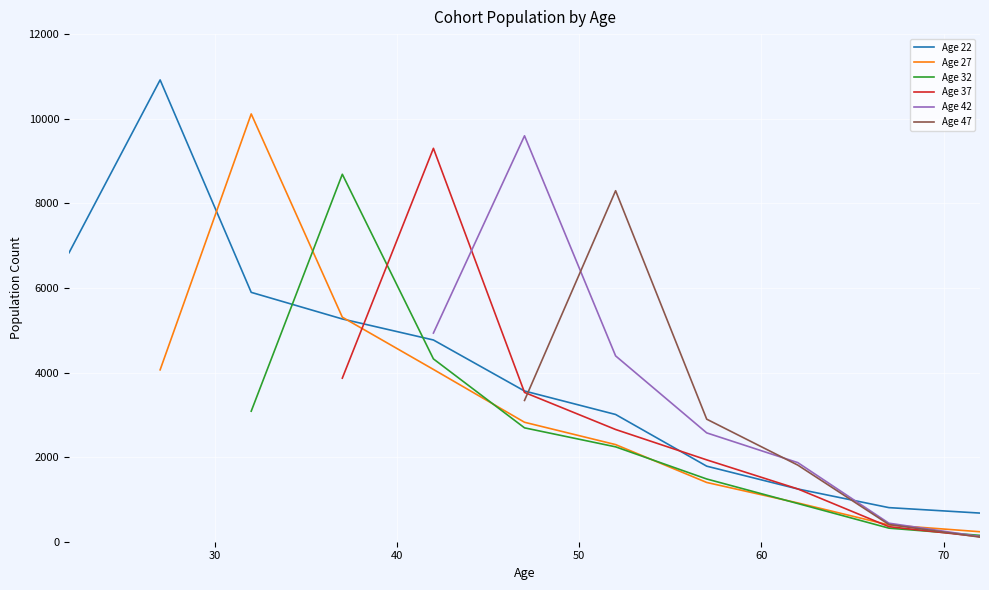

What are all the series names shown in the legend?

Age 22, Age 27, Age 32, Age 37, Age 42, Age 47